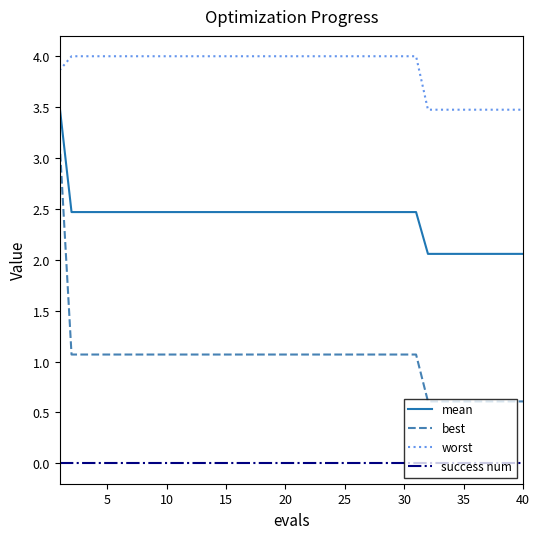

True or false: worst and success num intersect in this chart.

False